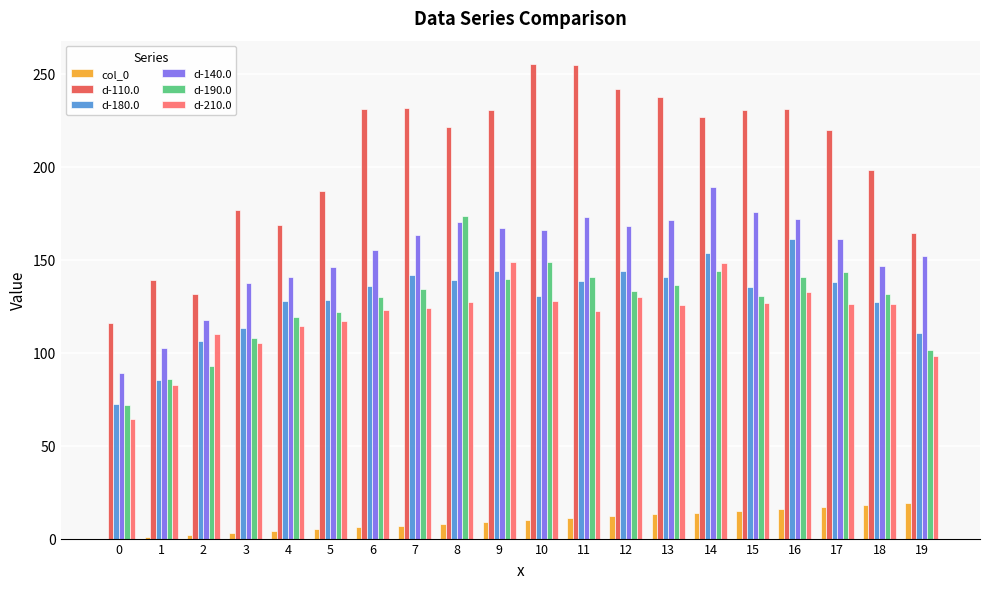

Is the value of d-180.0 at 9 greater than the value of d-110.0 at 7?

No